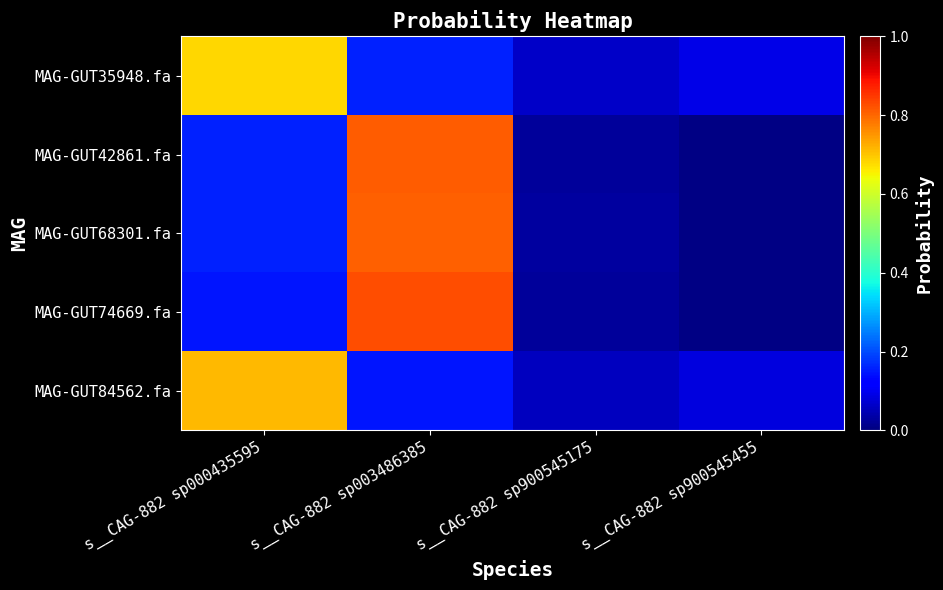

How many distinct data groups are displayed?

5